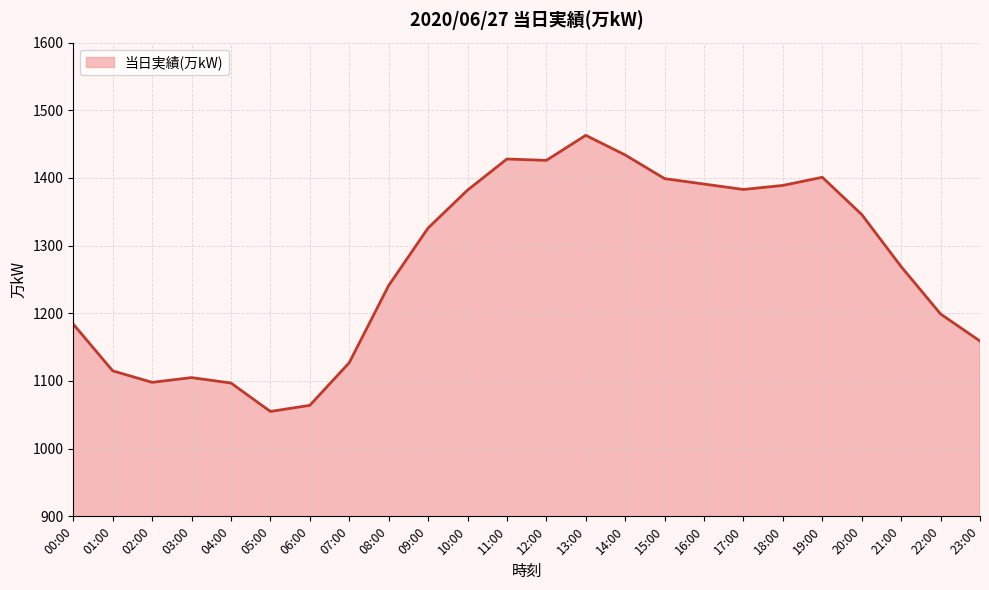

Between 19:00 and 03:00, which is larger?

19:00